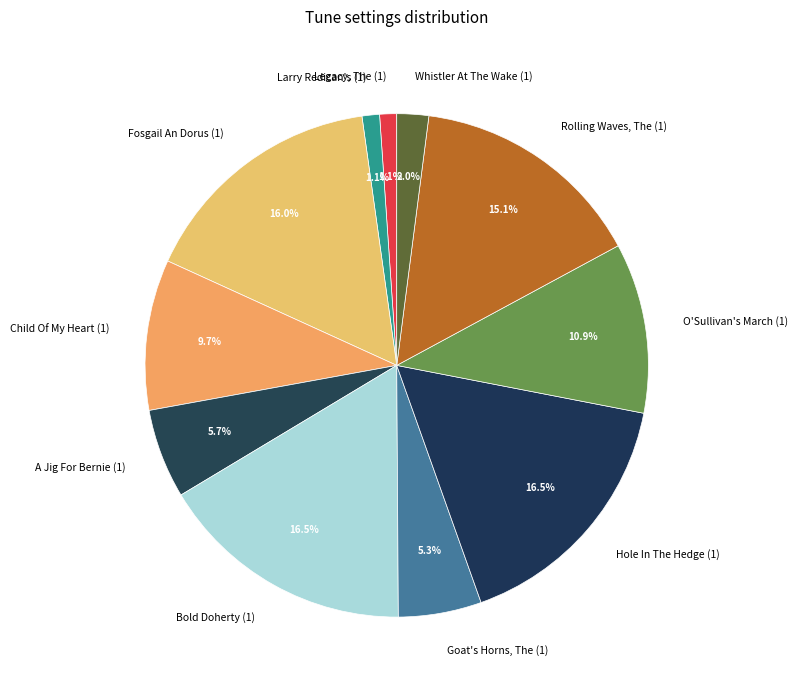

Approximately how many times larger is the value at Rolling Waves, The (1) compared to Goat's Horns, The (1)?

2.8